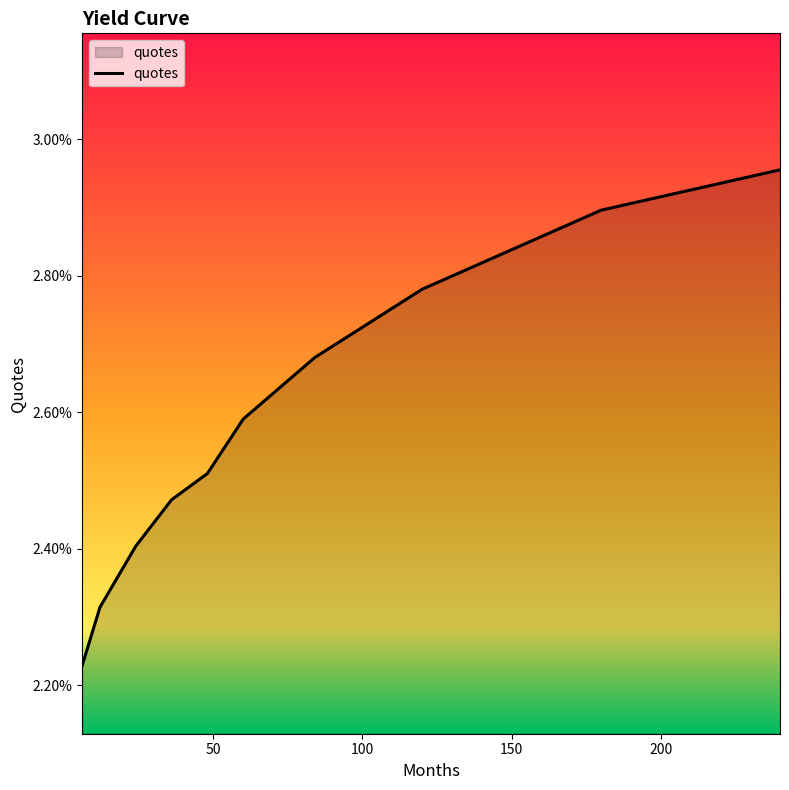

Does the chart have visible grid lines?

No